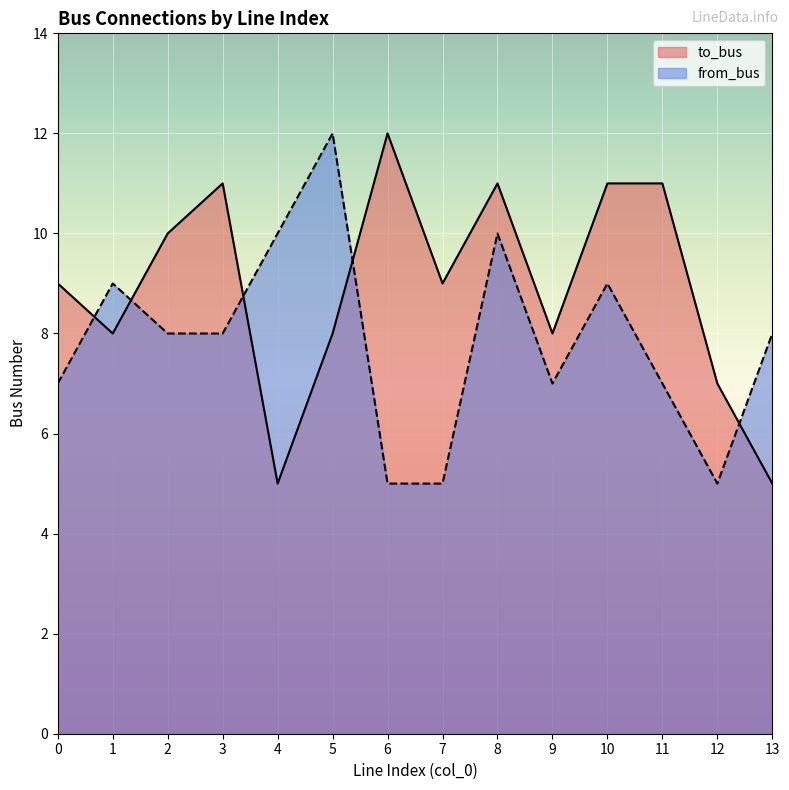

Which category has the lowest value in the from_bus series?

6